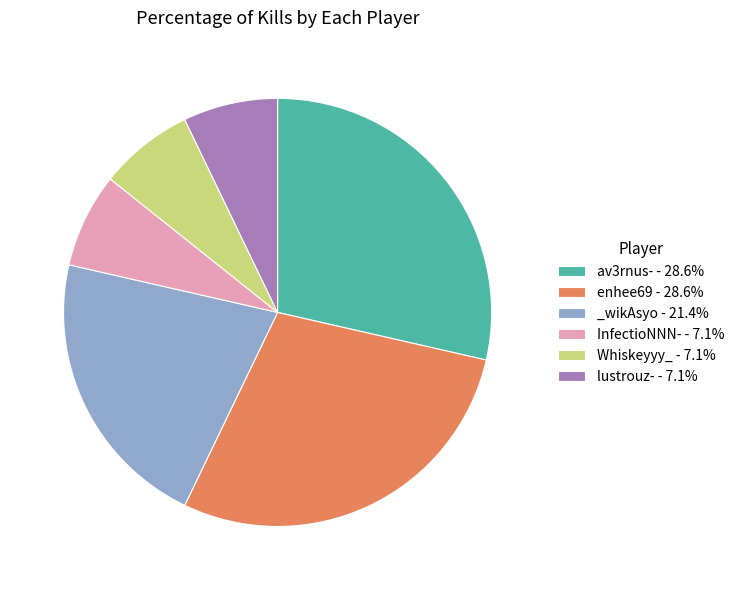

Approximately how many times larger is the value at av3rnus- - 28.6% compared to InfectioNNN- - 7.1%?

4.0